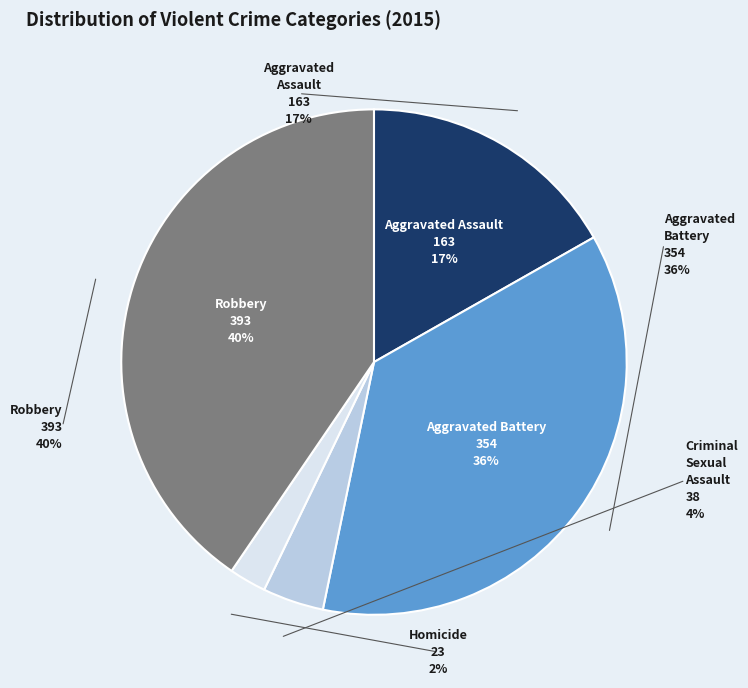

Is there any slice that represents more than half of the pie?

No